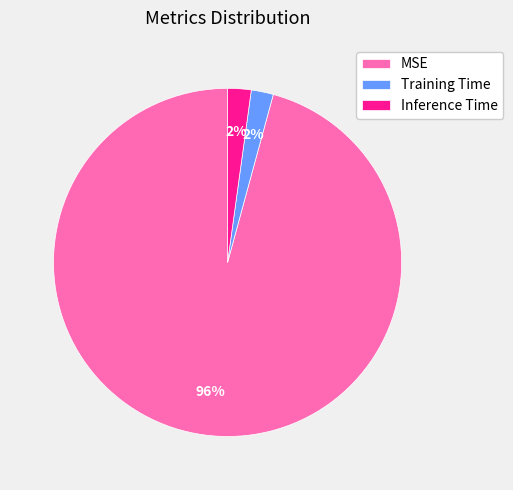

Do MSE and Inference Time together represent more than half of the pie?

Yes